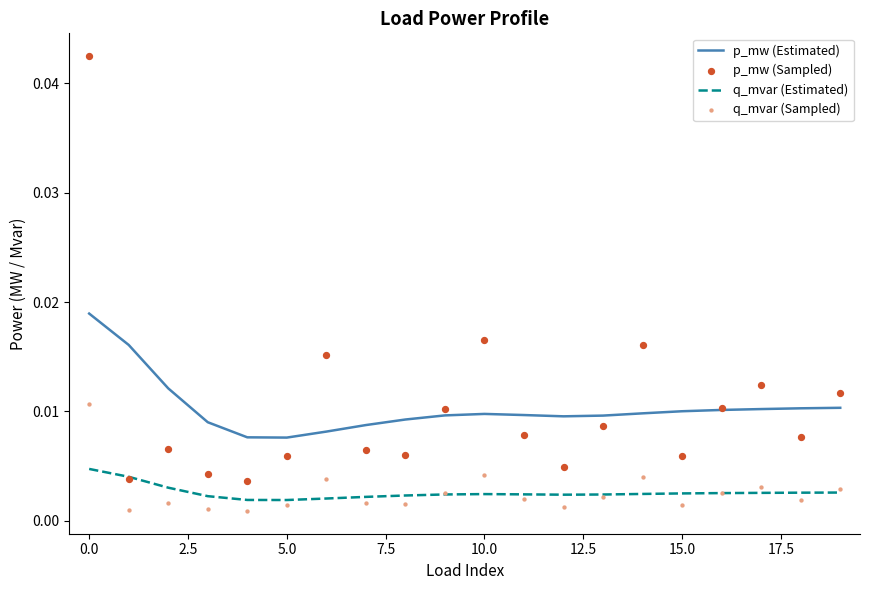

Which series has the widest spread of Y values?

p_mw (Sampled)